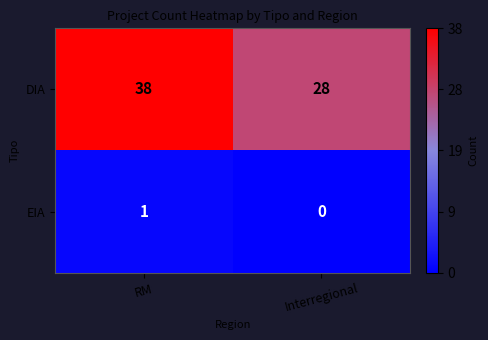

What is the sum of all DIA values?

66